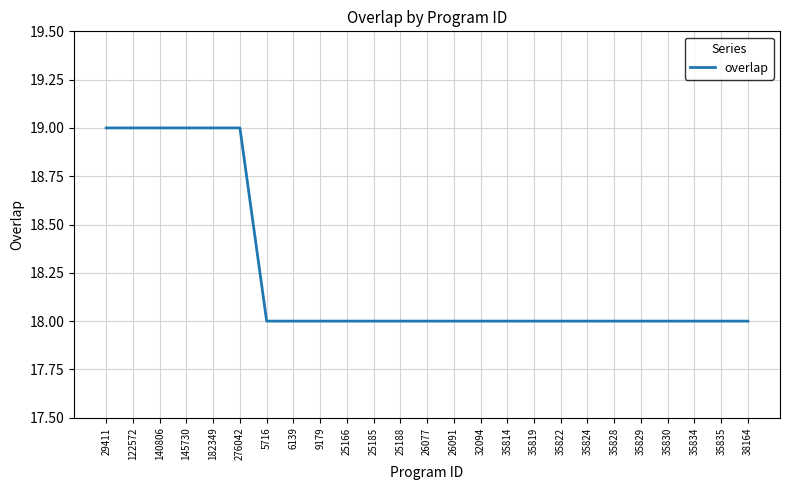

Between 140806 and 35814, which is larger?

140806